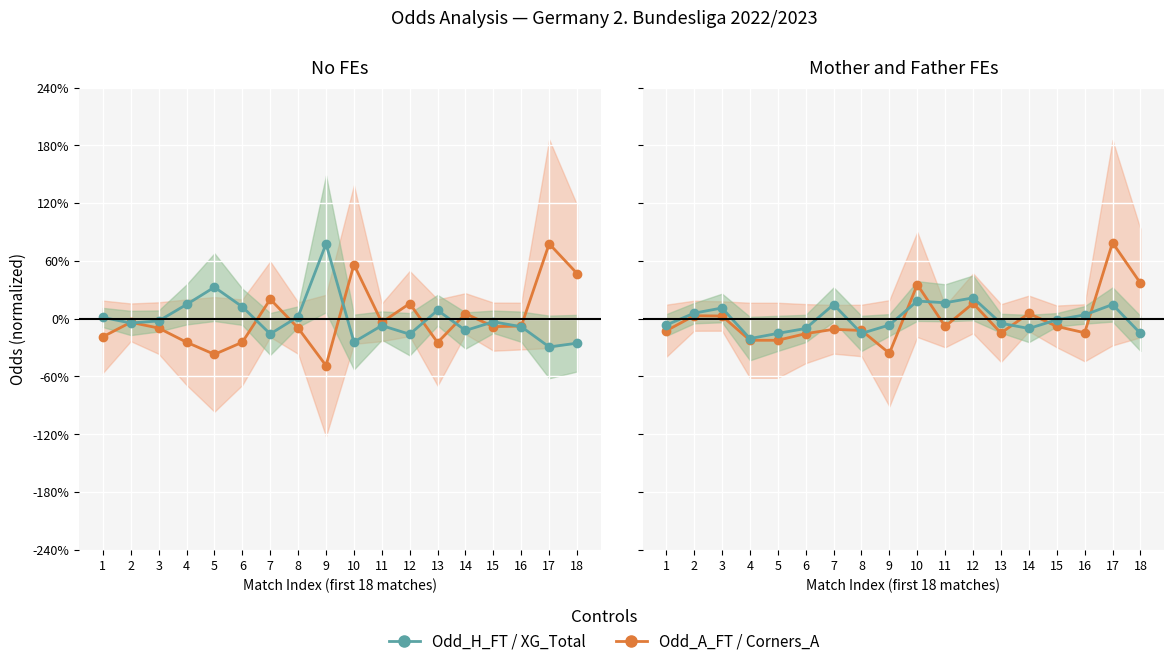

Reading left to right, what are all the values shown in this chart?

Odd_A_FT / Corners_A: -0.4	0.1	0.1	-0.7	-0.7	-0.5	-0.4	-0.4	-1.2	1.2	-0.3	0.5	-0.5	0.2	-0.3	-0.5	2.6	1.2
Odd_H_FT / XG_Total: -0.2	0.2	0.4	-0.7	-0.5	-0.3	0.5	-0.5	-0.2	0.6	0.5	0.7	-0.2	-0.3	-0.0	0.1	0.5	-0.5